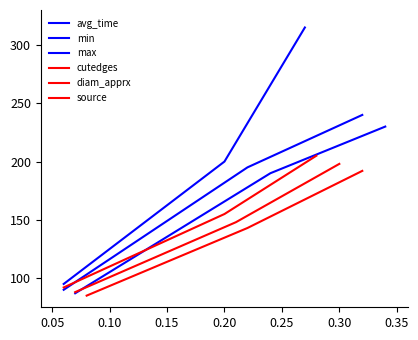

Which series has the widest spread of values?

avg_time